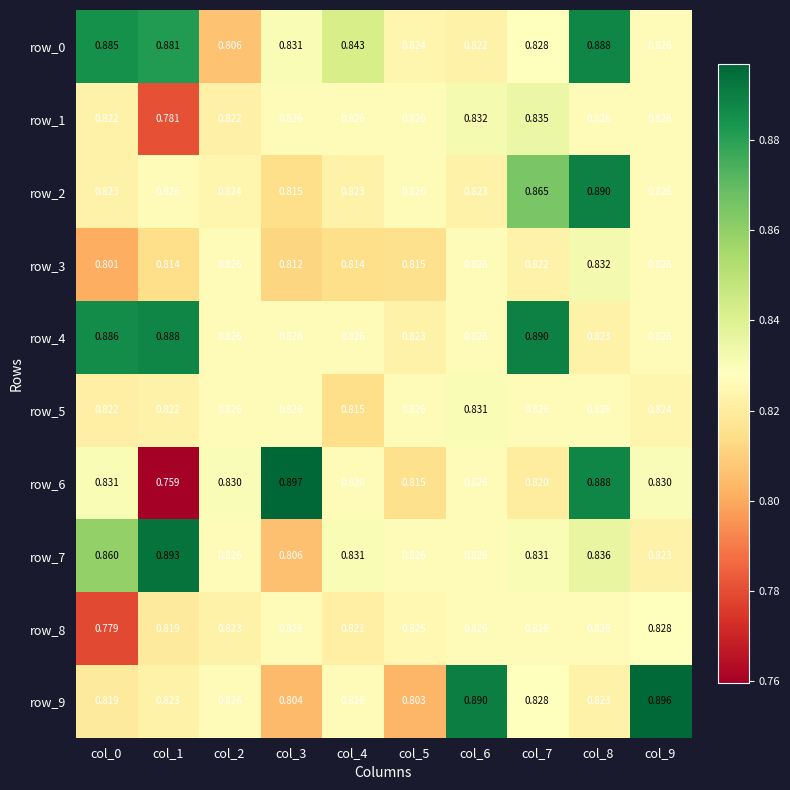

Which series changed the most between col_2 and col_7?

row_4